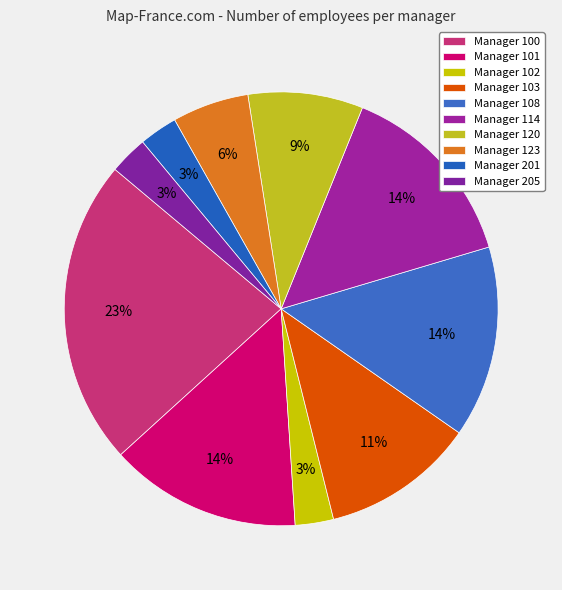

What is the total percentage of Manager 101 and Manager 123?

20.0%